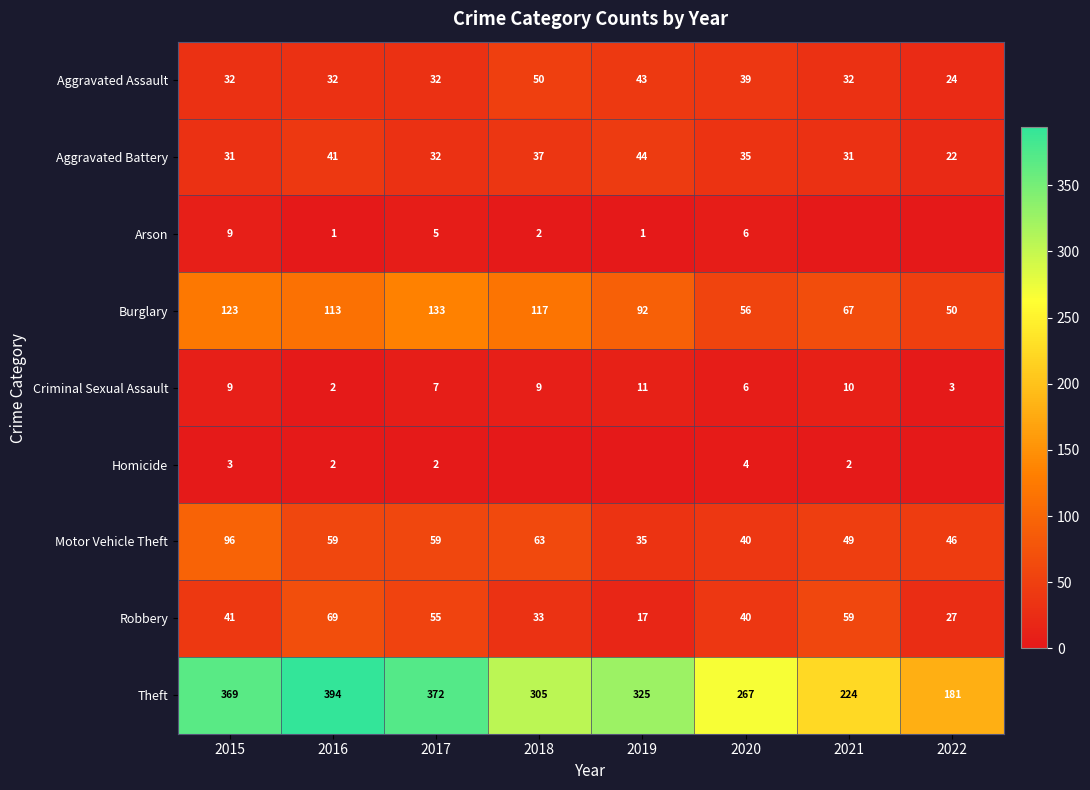

How many values in the Theft series are below 325?

4